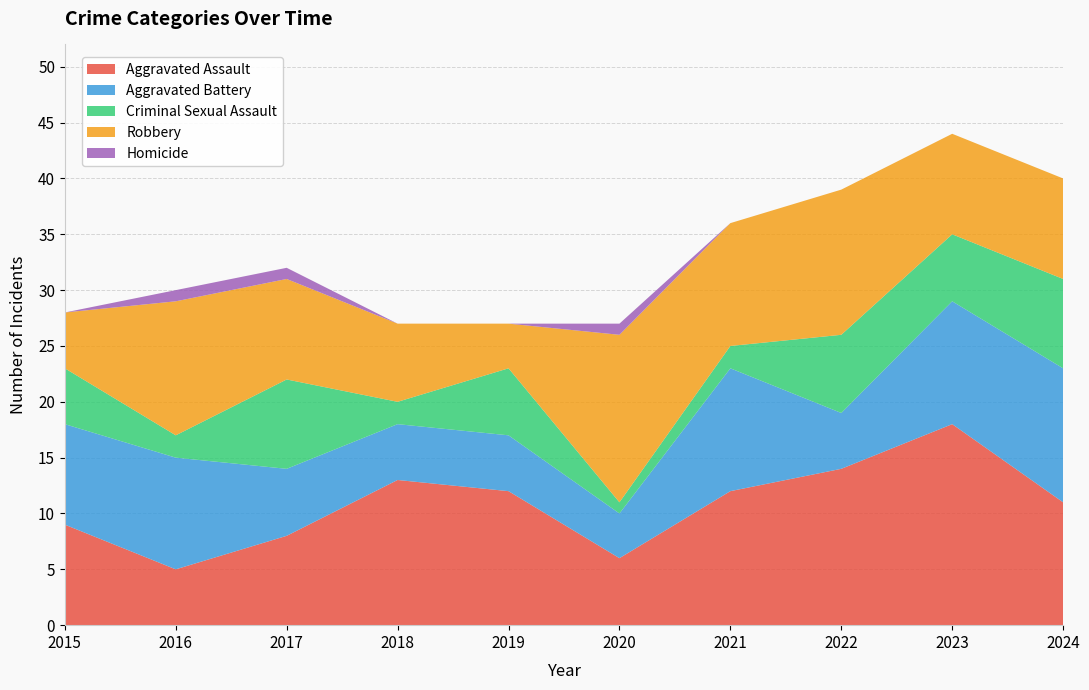

Reading left to right, transcribe all the data shown in this chart.

Aggravated Assault: 9	5	8	13	12	6	12	14	18	11
Aggravated Battery: 9	10	6	5	5	4	11	5	11	12
Criminal Sexual Assault: 5	2	8	2	6	1	2	7	6	8
Robbery: 5	12	9	7	4	15	11	13	9	9
Homicide: 0	1	1	0	0	1	0	0	0	0